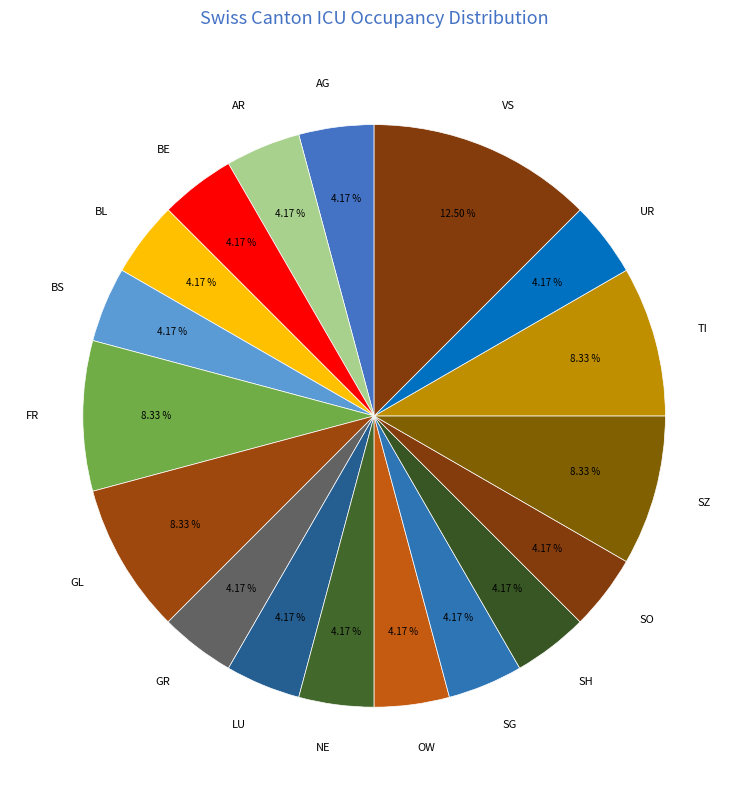

How many slices are in this pie chart?

18